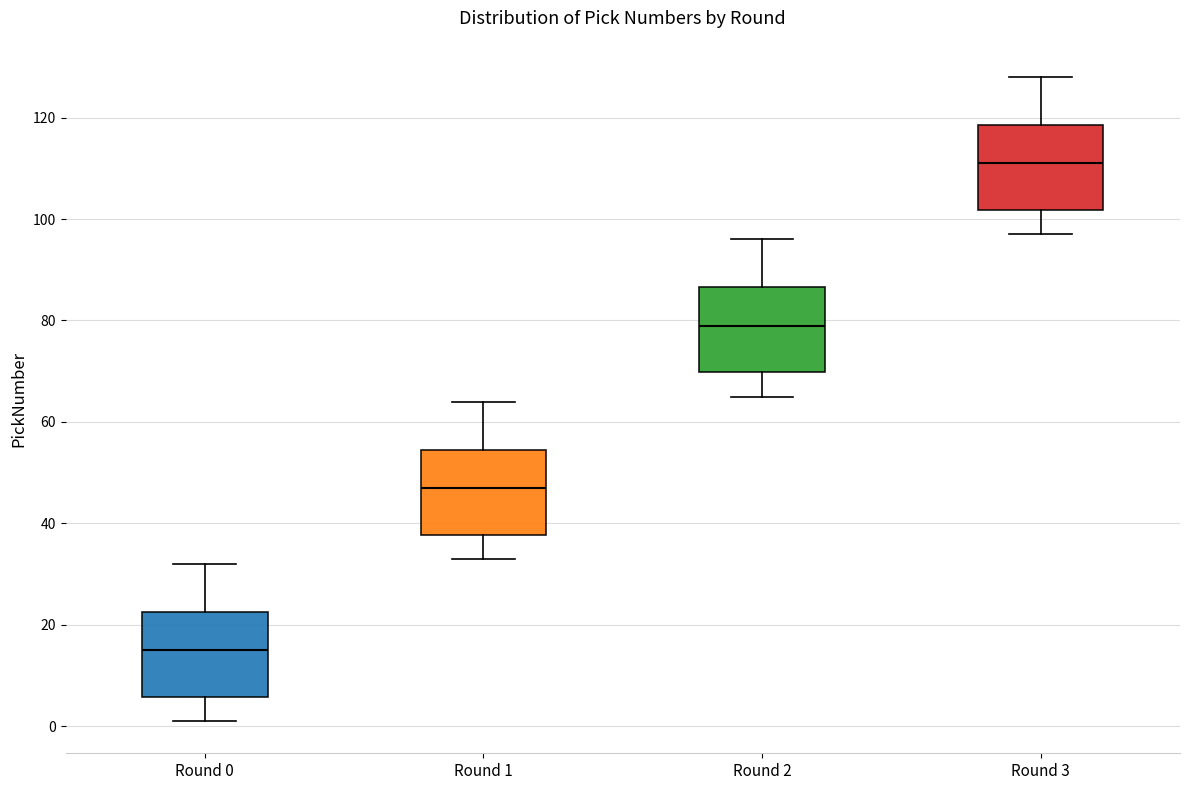

Where does the lower whisker of the box for Round 2 end on the y-axis? The values are not printed on the chart, so give them approximately, as read against the axis.

66